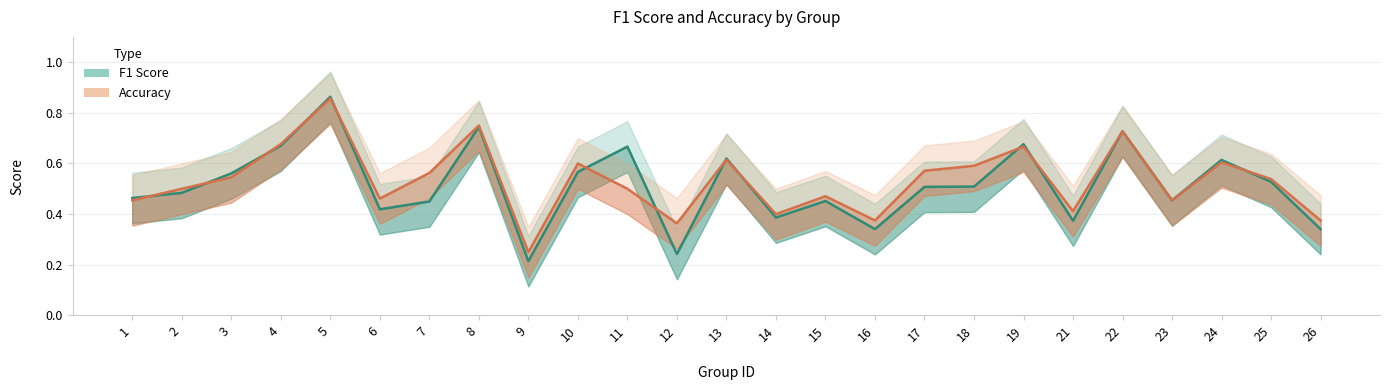

True or false: Accuracy has a value of 0.6 at 14.

False